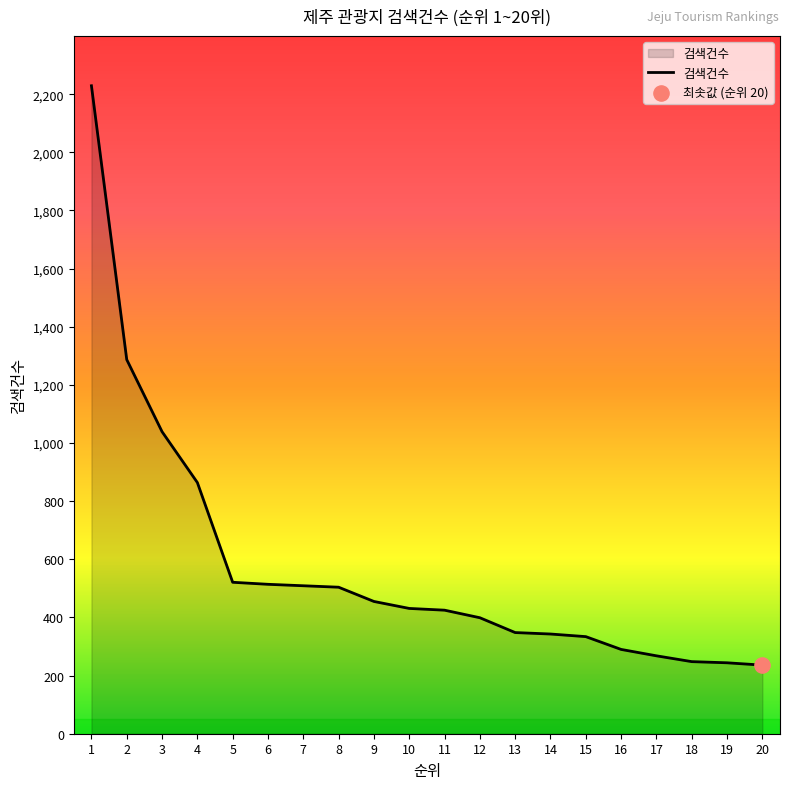

What is the change in value from 5 to 17?

-253